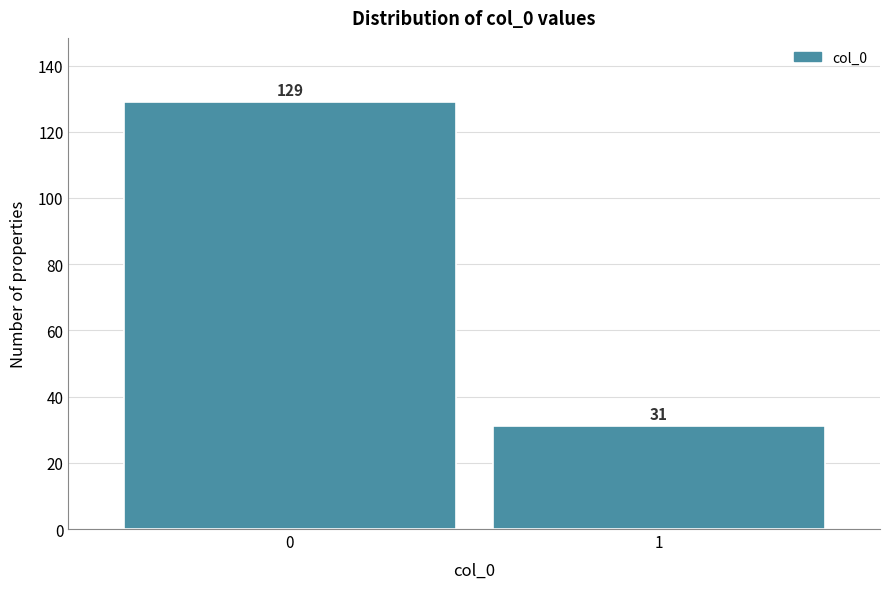

Reading left to right, what are all the values shown in this chart?

129	31